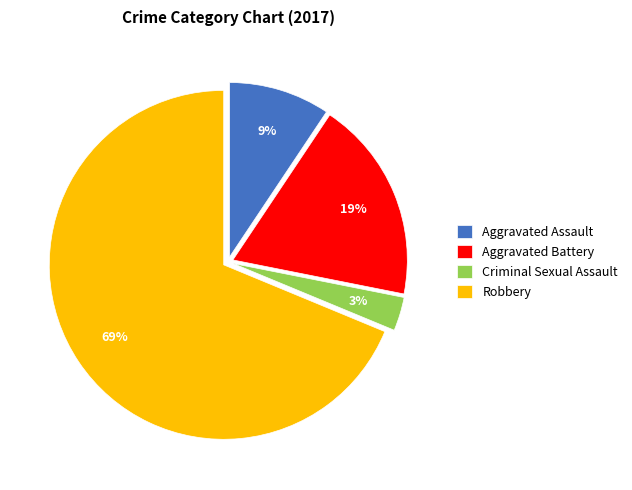

What percentage is the Aggravated Battery slice, to the nearest percent?

19%